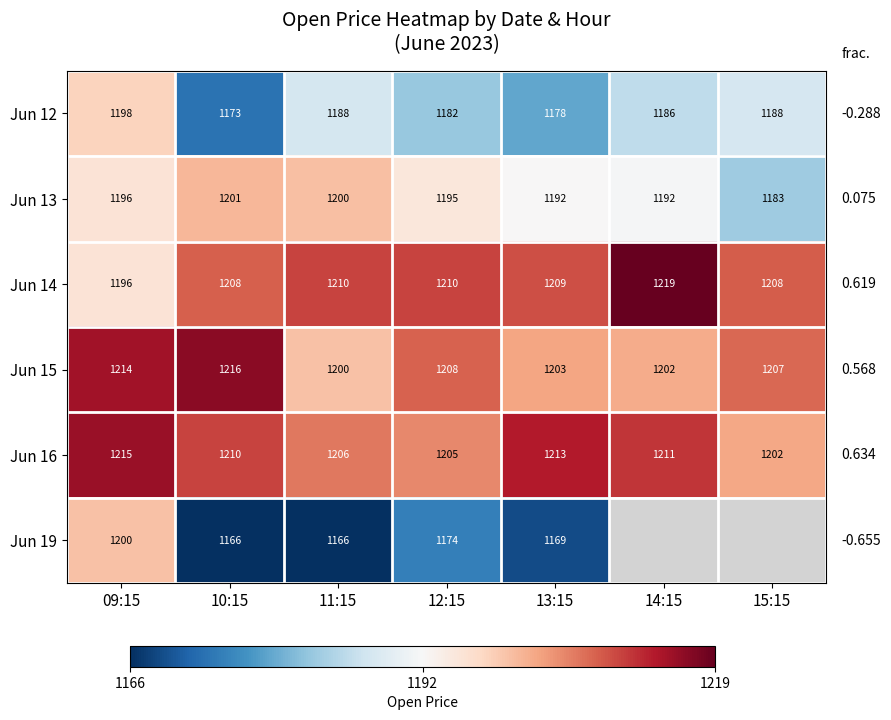

Is the value of Jun 13 at 12:15 greater than the value of Jun 14 at 09:15?

No